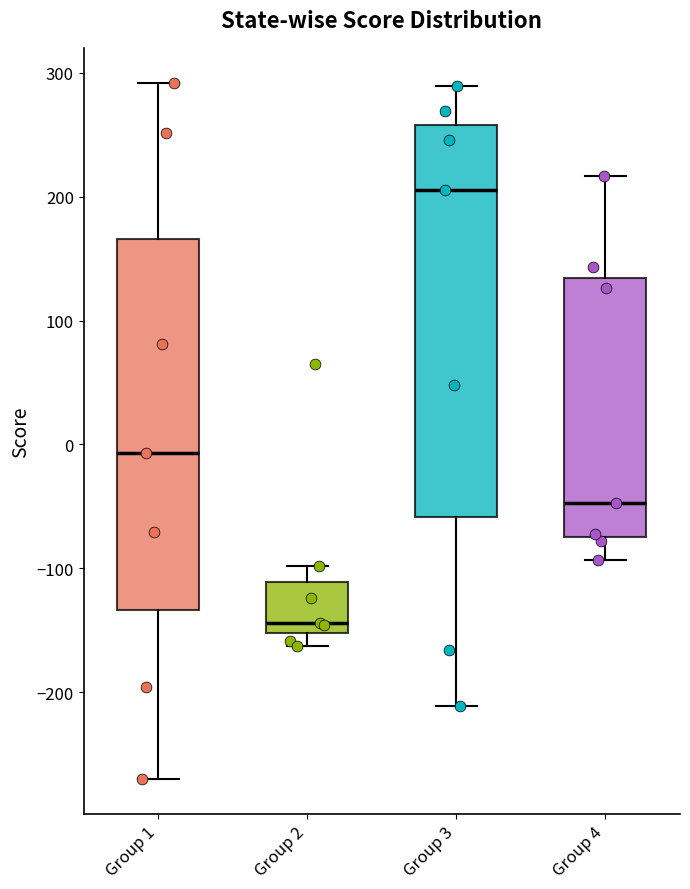

Reading left to right, read every box against the y-axis: the position of its median line, the range the box covers, and the ends of its whiskers. The values are not printed on the chart, so give them approximately, as read against the axis.

Group 1: median -10, box -130 to 170, whiskers -270 to 290
Group 2: median -140, box -150 to -110, whiskers -160 to -100
Group 3: median 210, box -60 to 260, whiskers -210 to 290
Group 4: median -50, box -70 to 130, whiskers -90 to 220